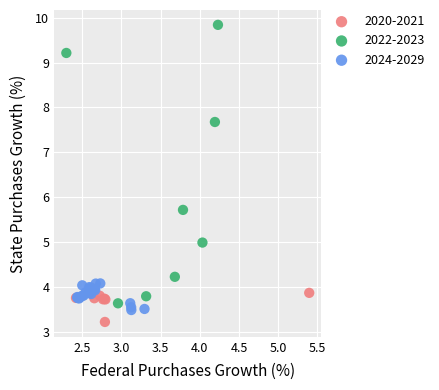

Which series has the widest spread of Y values?

2022-2023